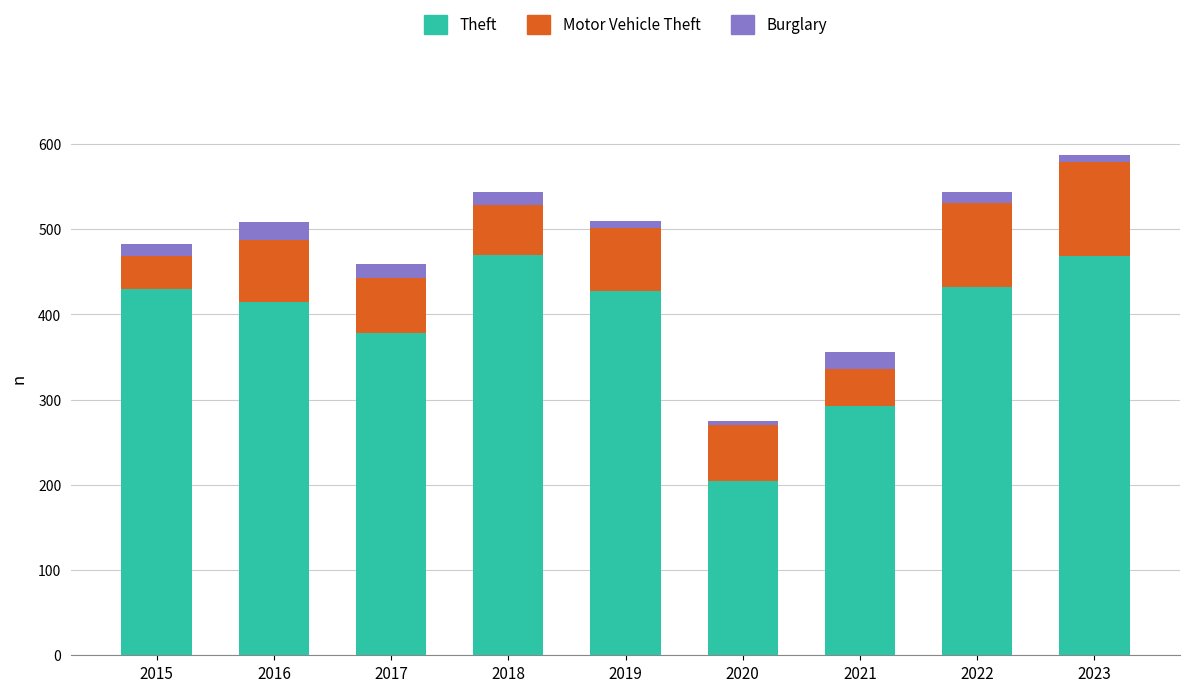

How many data points does each series have?

9